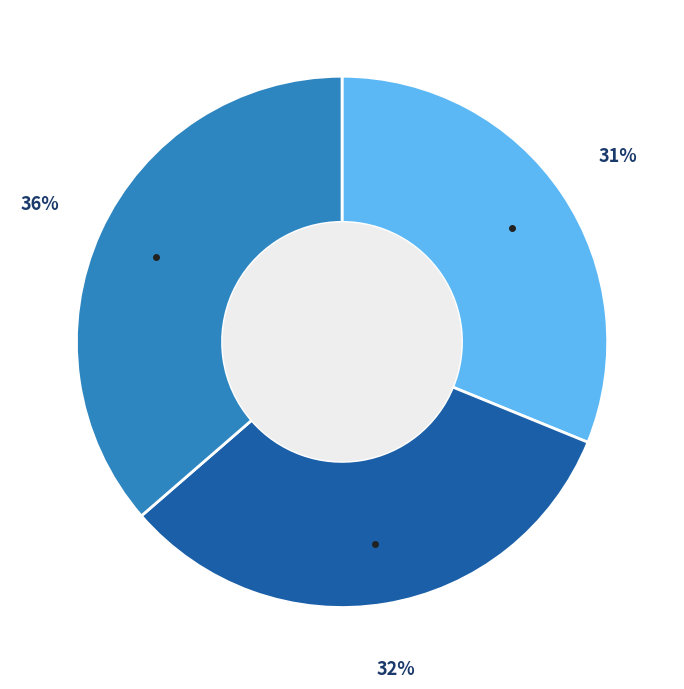

Is there any slice that represents more than half of the pie?

No